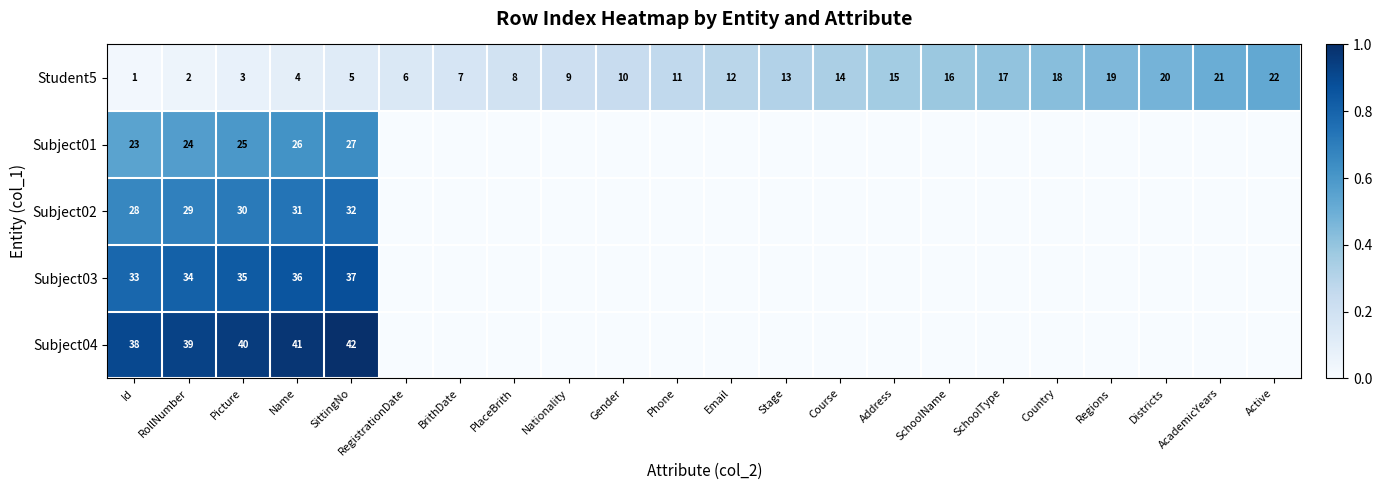

Which category has the highest value in the Student5 series?

Active